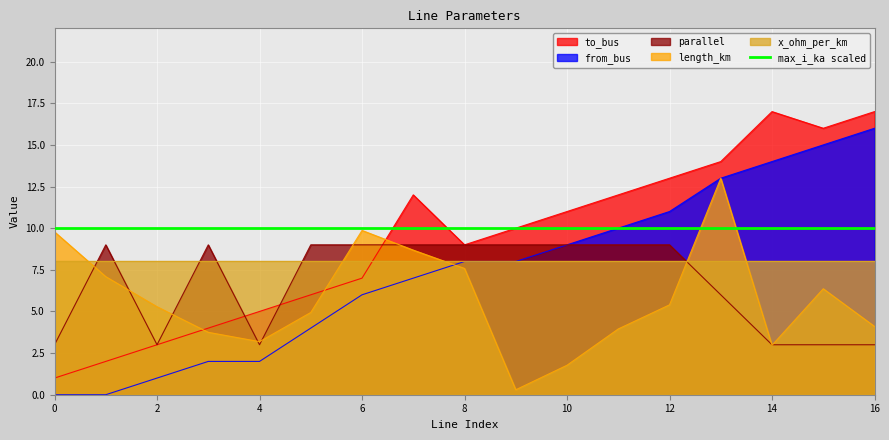

What is the maximum value shown in the chart?

17.0